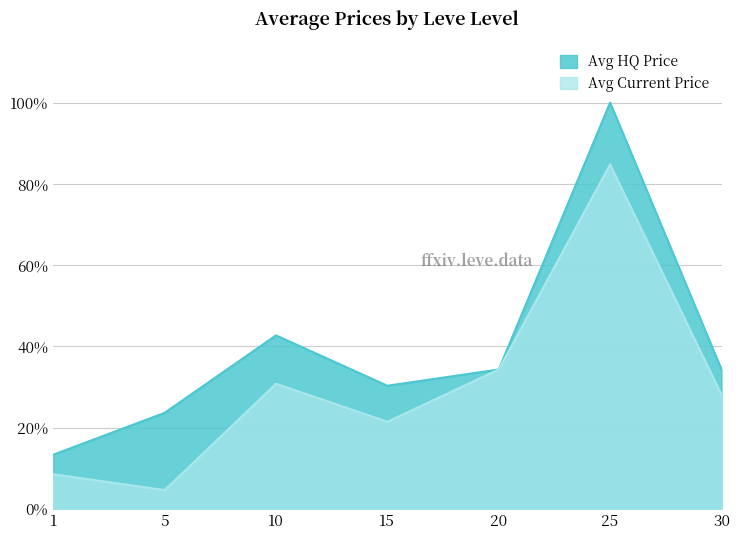

The value of Avg HQ Price at 25 is 1.0. True or false?

True